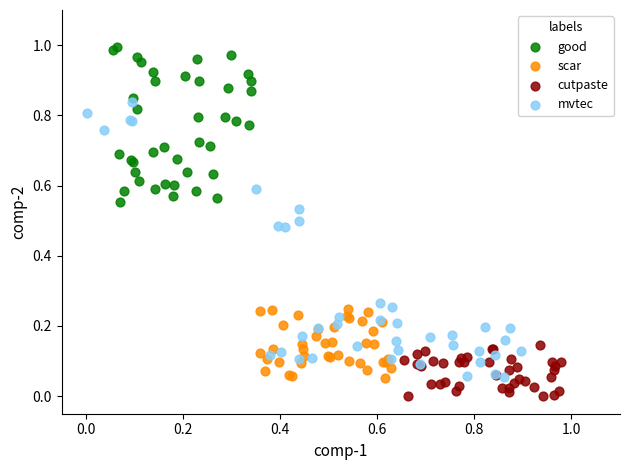

Which series contains the highest Y value?

good